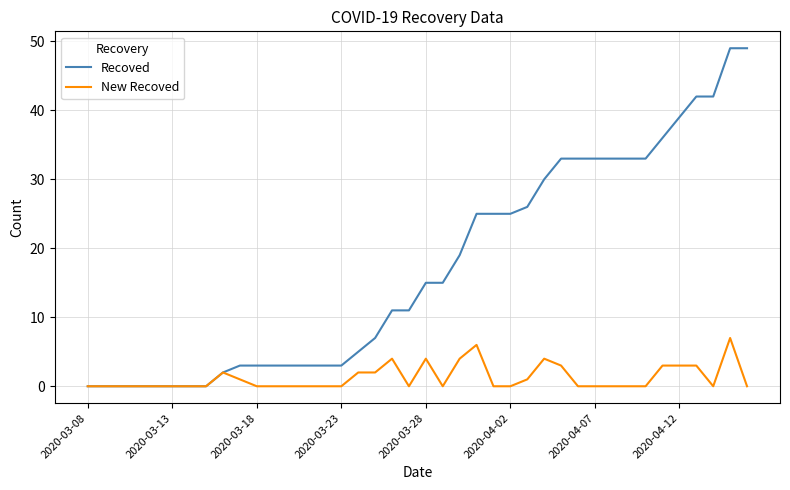

Reading right to left, transcribe all the data shown in this chart.

Recoved: 49	49	42	42	39	36	33	33	33	33	33	33	30	26	25	25	25	19	15	15	11	11	7	5	3	3	3	3	3	3	3	2	0	0	0	0	0	0	0	0
New Recoved: 0	7	0	3	3	3	0	0	0	0	0	3	4	1	0	0	6	4	0	4	0	4	2	2	0	0	0	0	0	0	1	2	0	0	0	0	0	0	0	0